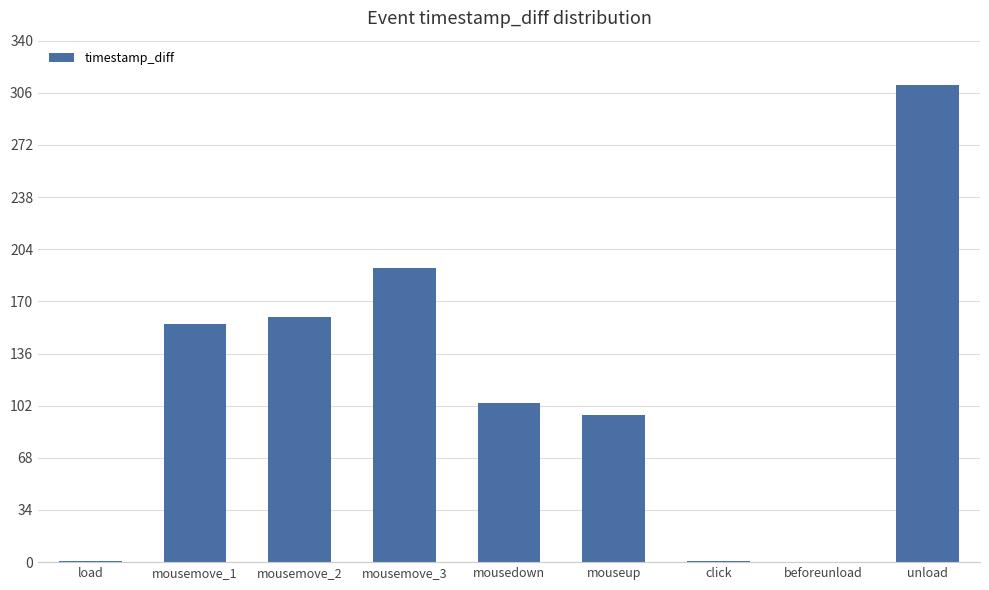

What is the ratio of the value at mousemove_2 to the value at mousemove_1?

1.0